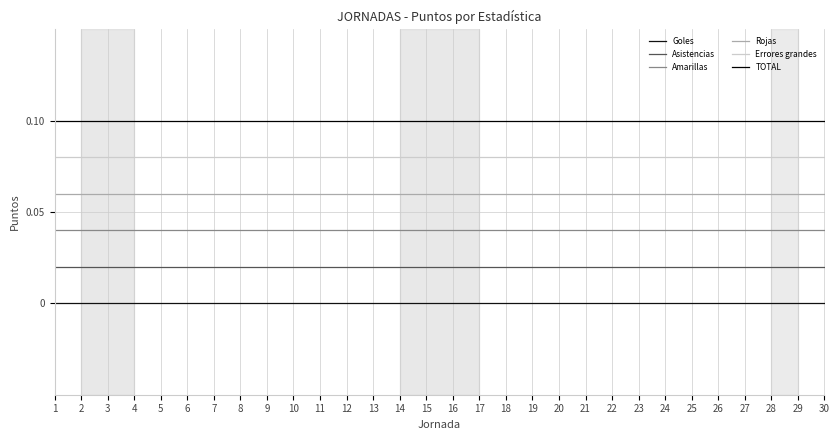

Is this an area chart (filled region under the line)?

No